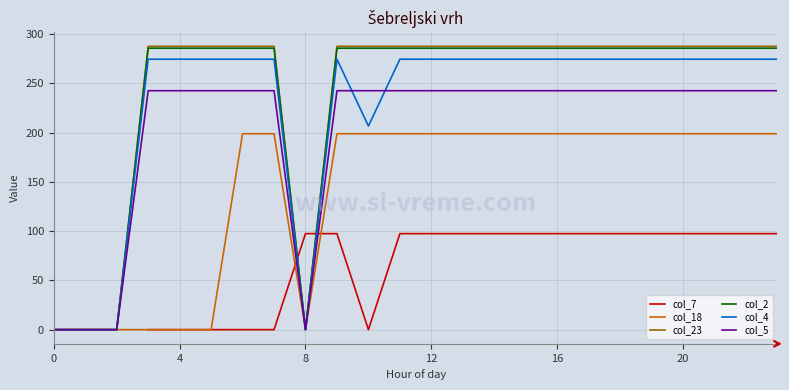

Which series has the largest total across all categories?

col_23